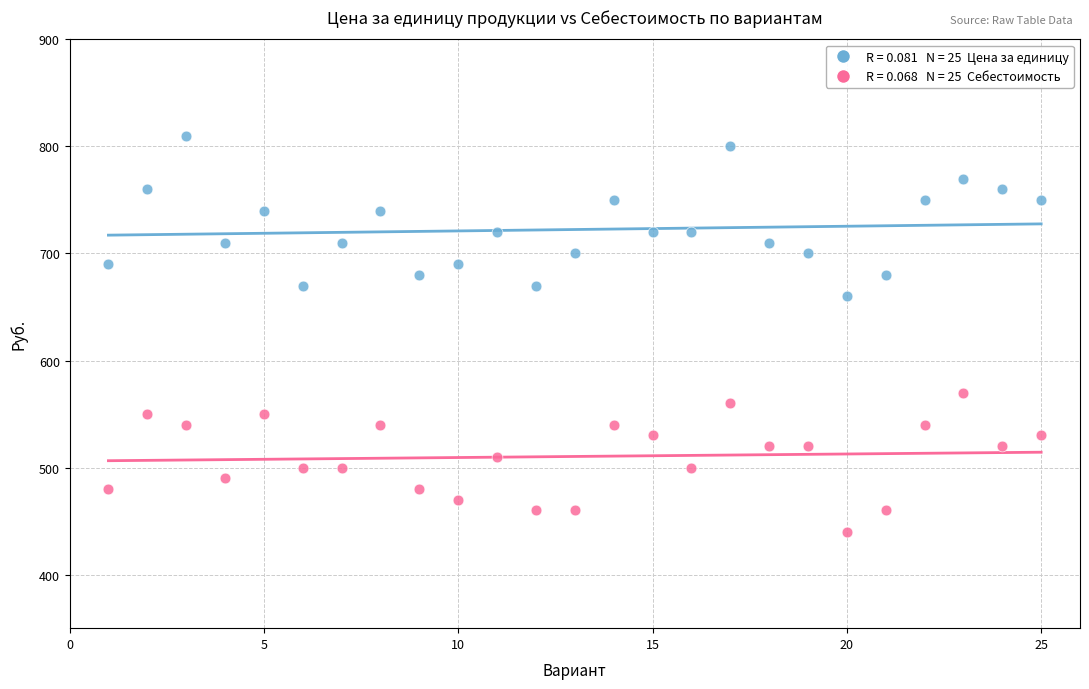

Across all series, what Y value is closest to 625?

660